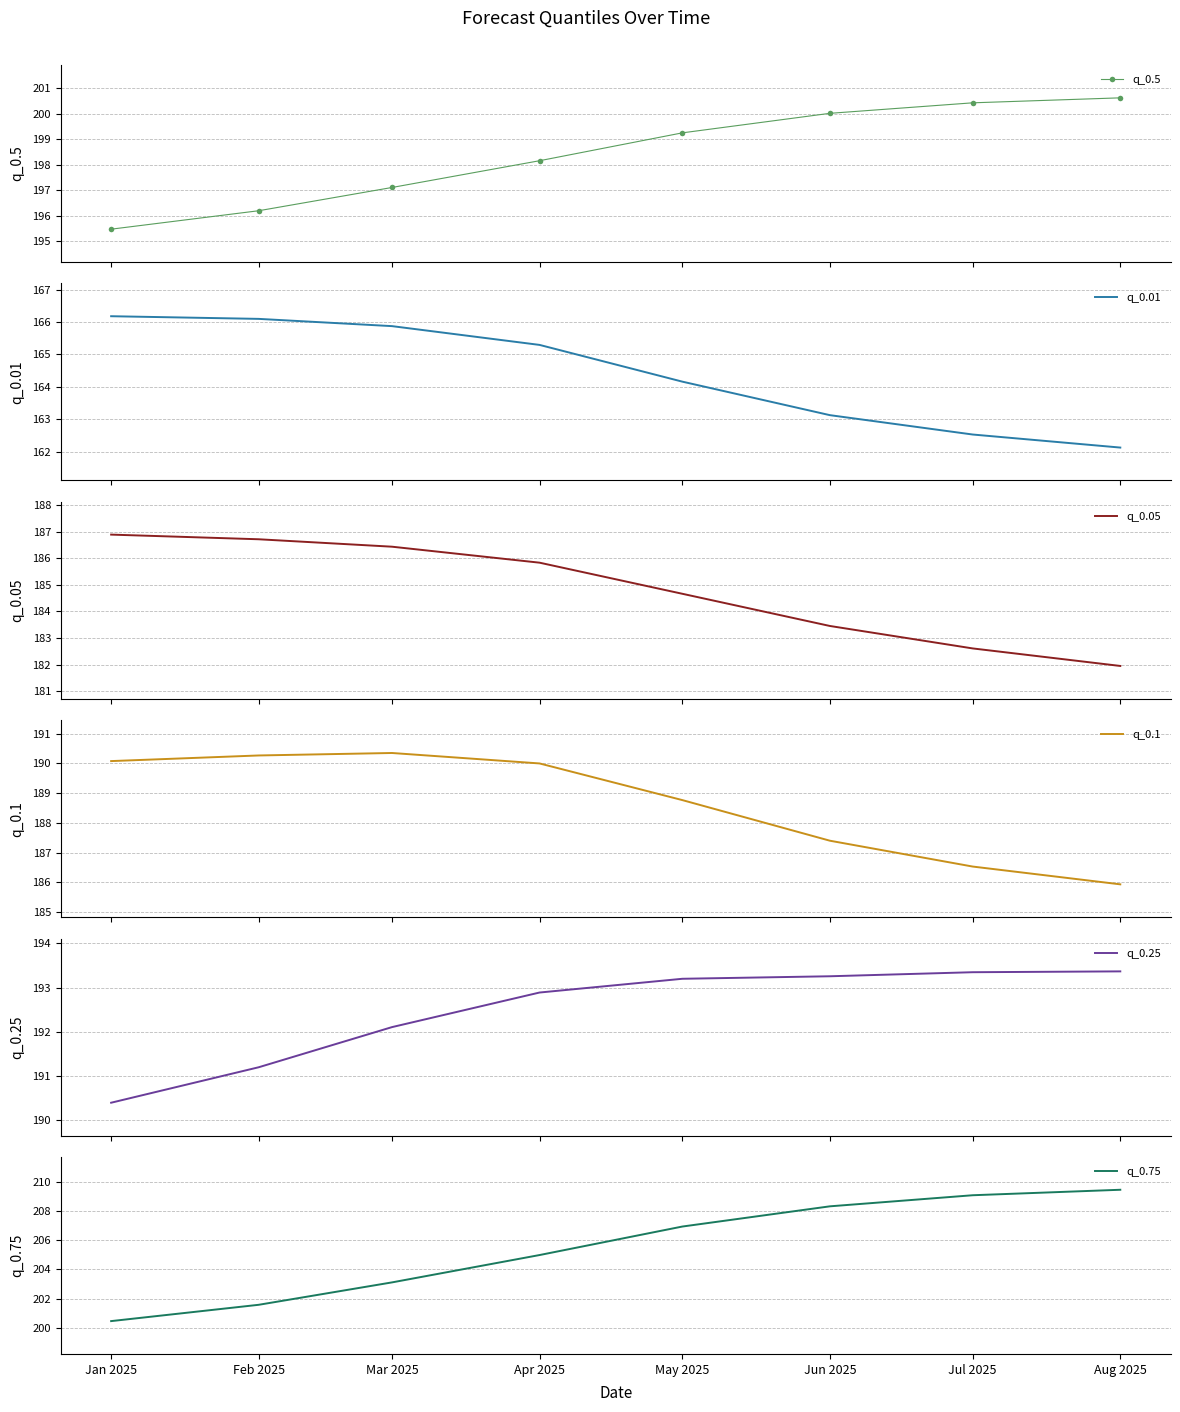

What is the total value across all series at Jun 2025?

1135.6